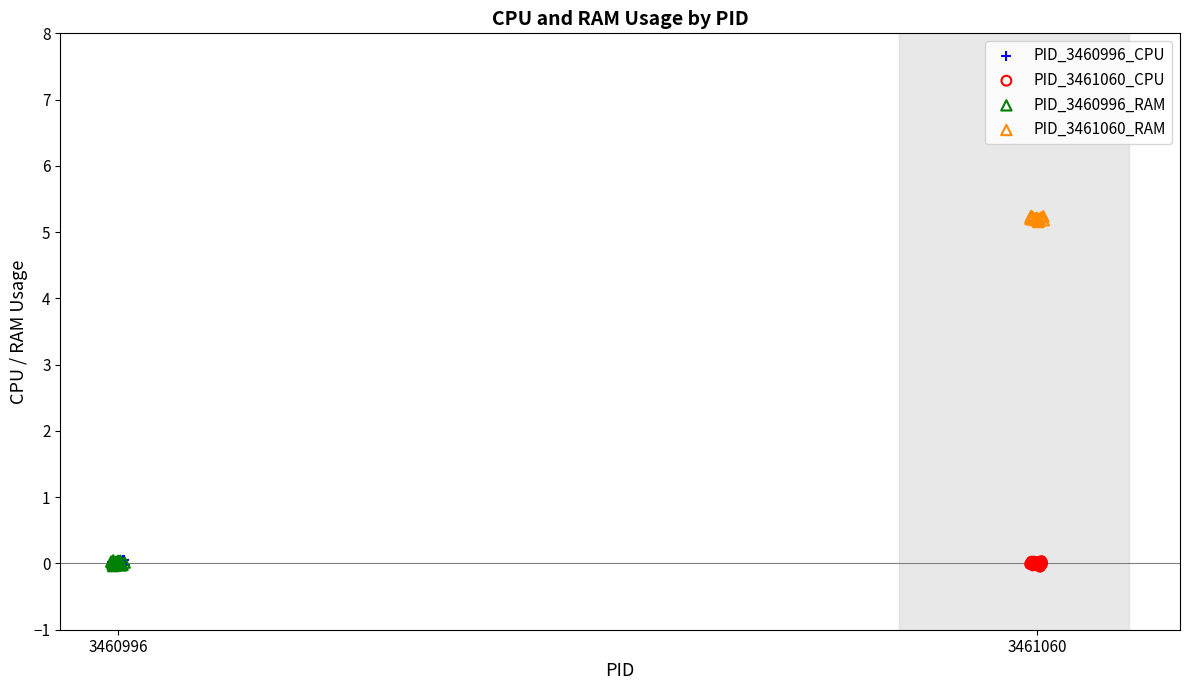

Which series reaches the maximum Y coordinate?

PID_3461060_RAM